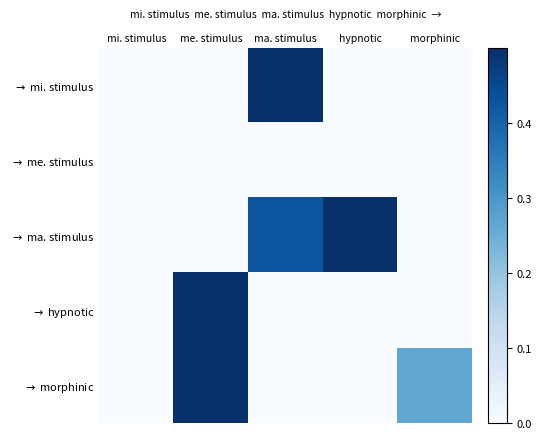

Reading right to left, transcribe all the data shown in this chart.

$\rightarrow$ mi. stimulus: morphinic=0.0	hypnotic=0.0	ma. stimulus=1.0	me. stimulus=0.0	mi. stimulus=0.0
$\rightarrow$ me. stimulus: morphinic=0.0	hypnotic=0.0	ma. stimulus=0.0	me. stimulus=0.0	mi. stimulus=0.0
$\rightarrow$ ma. stimulus: morphinic=0.0	hypnotic=0.6	ma. stimulus=0.4	me. stimulus=0.0	mi. stimulus=0.0
$\rightarrow$ hypnotic: morphinic=0.0	hypnotic=0.0	ma. stimulus=0.0	me. stimulus=1.0	mi. stimulus=0.0
$\rightarrow$ morphinic: morphinic=0.3	hypnotic=0.0	ma. stimulus=0.0	me. stimulus=0.7	mi. stimulus=0.0